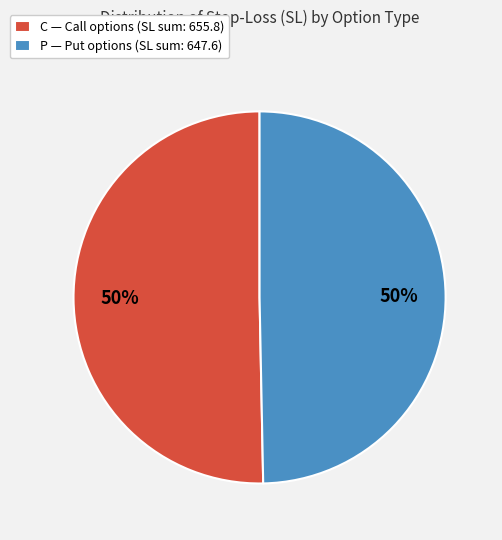

Combined, do C — Call options (SL sum: 655.8) and P — Put options (SL sum: 647.6) account for over 50%?

Yes